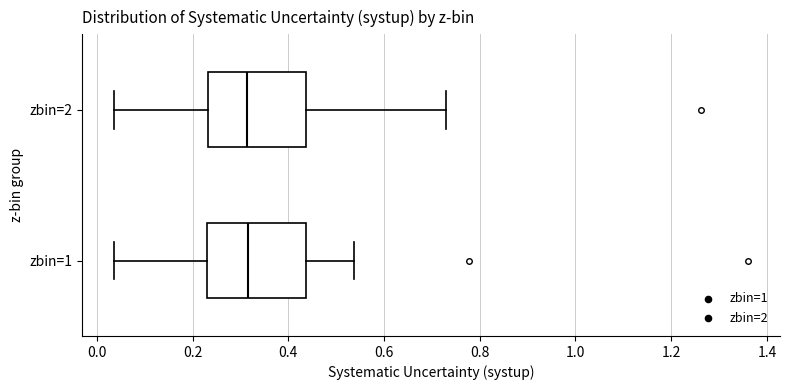

Reading bottom to top, read every box against the x-axis: the position of its median line, the range the box covers, and the ends of its whiskers. The values are not printed on the chart, so give them approximately, as read against the axis.

zbin=1: median 0.32, box 0.24 to 0.44, whiskers 0.04 to 0.54
zbin=2: median 0.32, box 0.24 to 0.44, whiskers 0.04 to 0.74